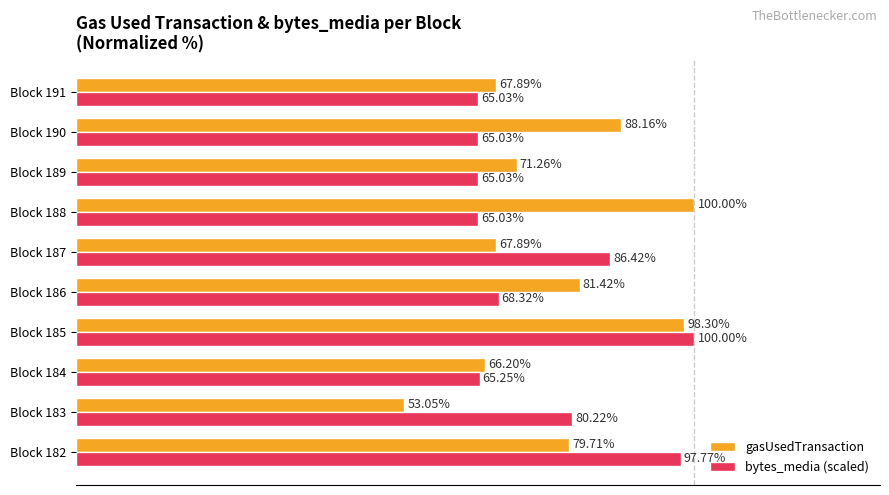

Is the value of gasUsedTransaction at Block 185 greater than the value of bytes_media (scaled) at Block 189?

Yes